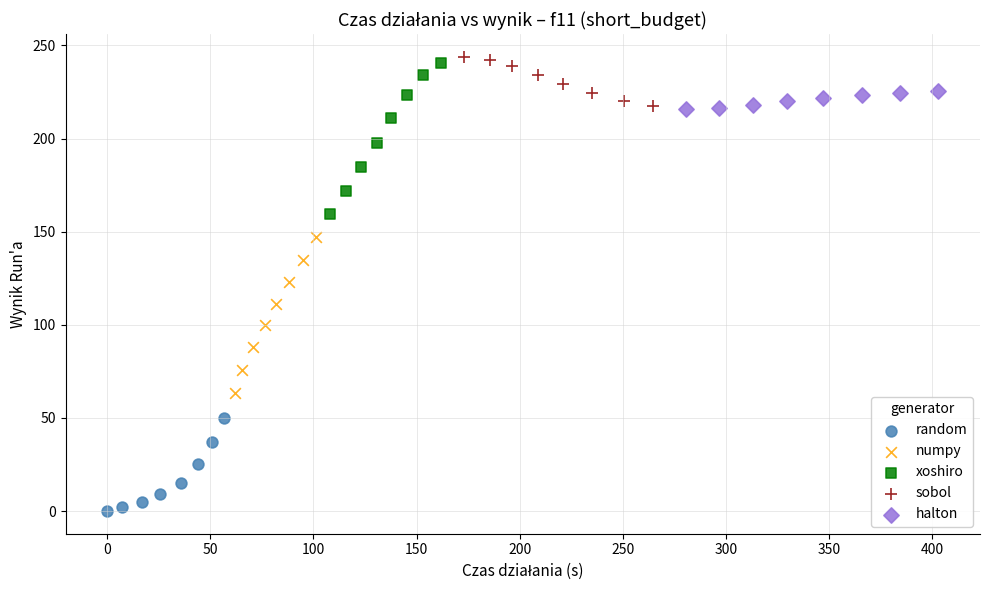

What are all the series names shown in the legend?

random, numpy, xoshiro, sobol, halton